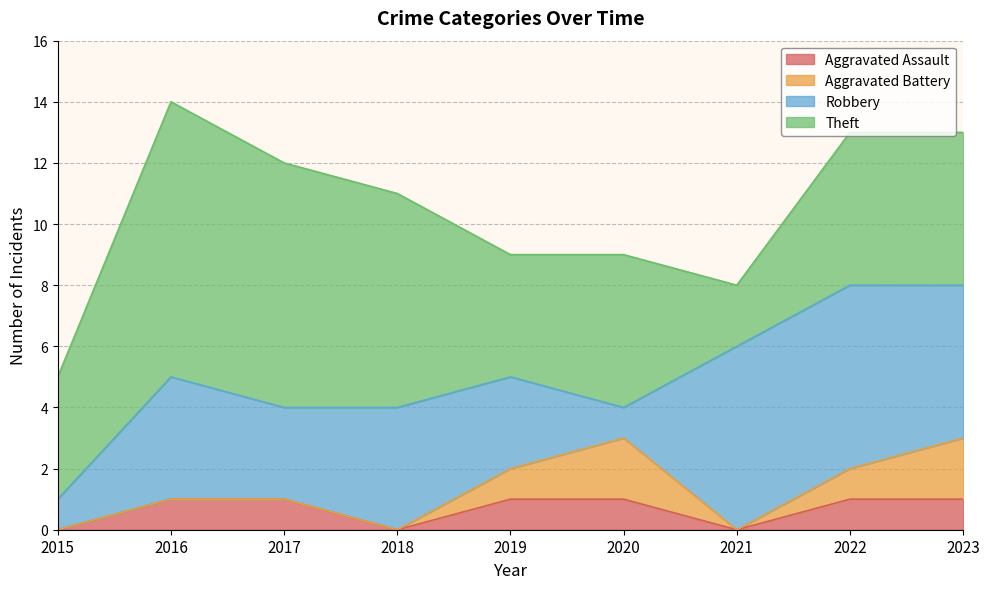

What is the sum of all Aggravated Assault values?

6